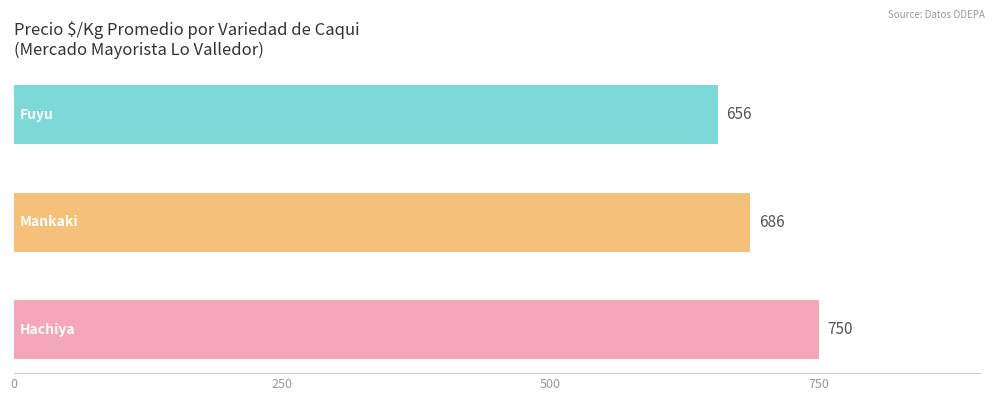

Reading top to bottom, what are all the values shown in this chart?

656	686	750